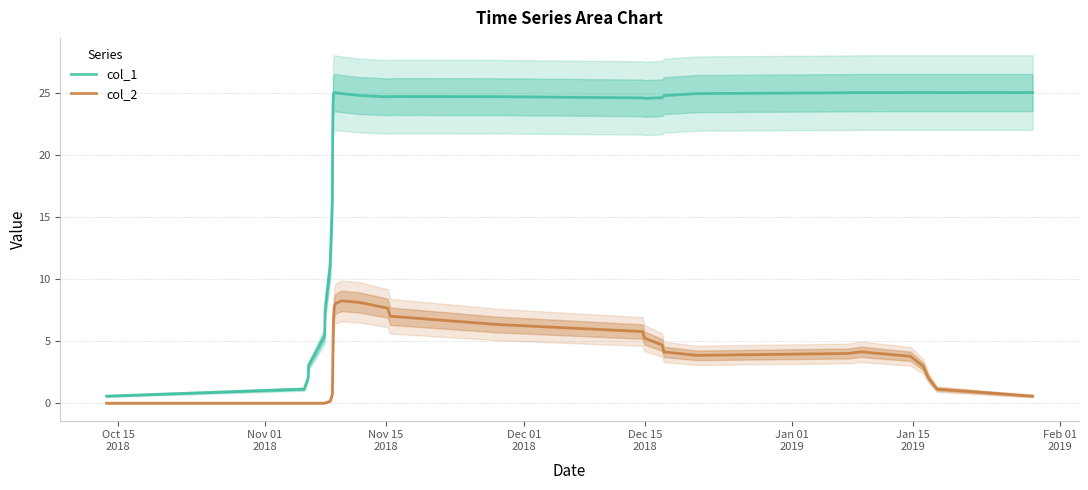

What is the highest value of the col_2 series?

8.2